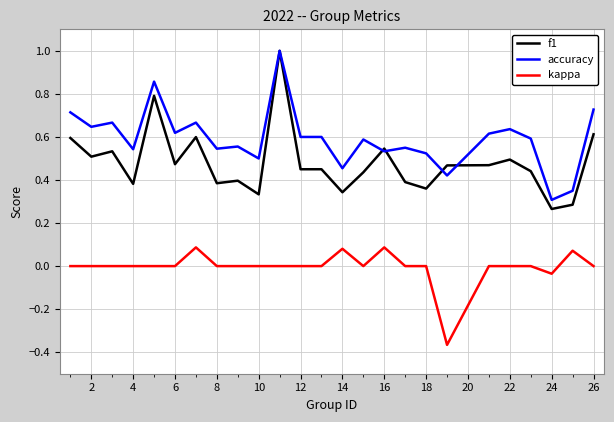

True or false: kappa and f1 intersect in this chart.

False